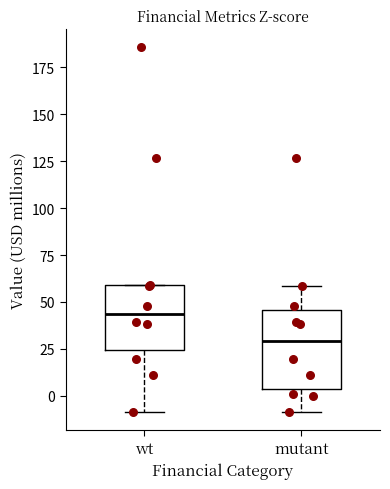

Which box is the tallest, from its lower edge to its upper edge?

mutant